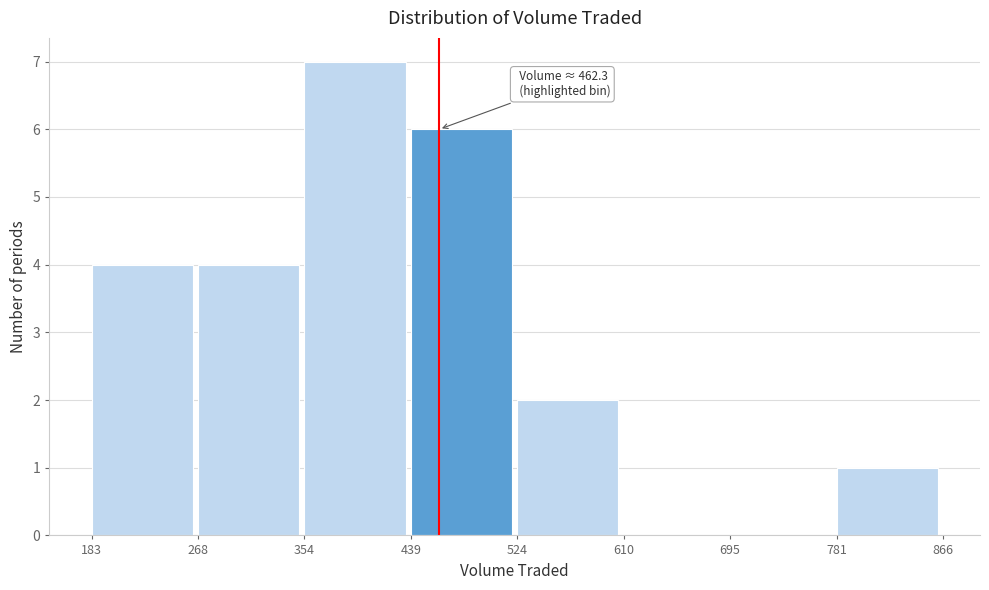

Which range on the x-axis has the tallest bar?

354 to 439